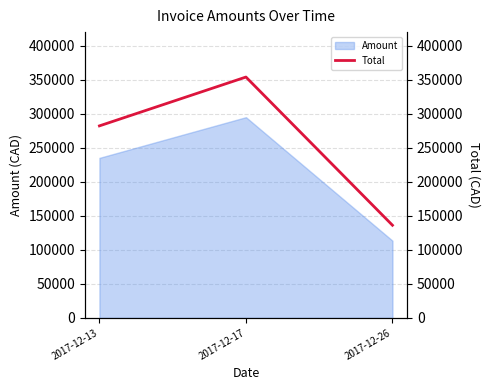

The value at 2017-12-26 is 42192. True or false?

False